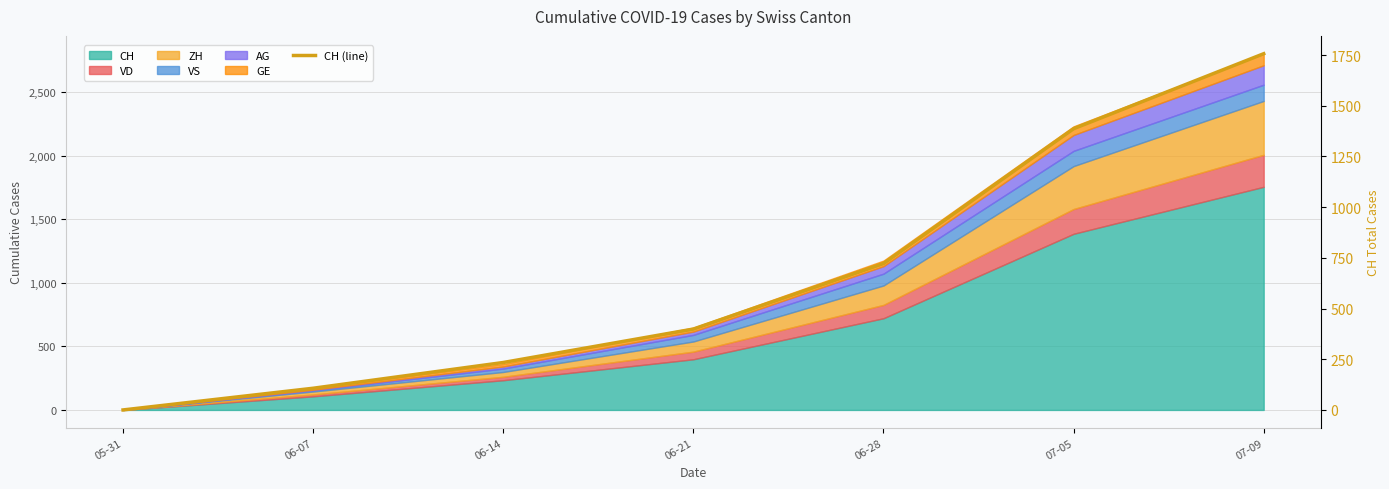

What is the maximum value shown in the chart?

1757